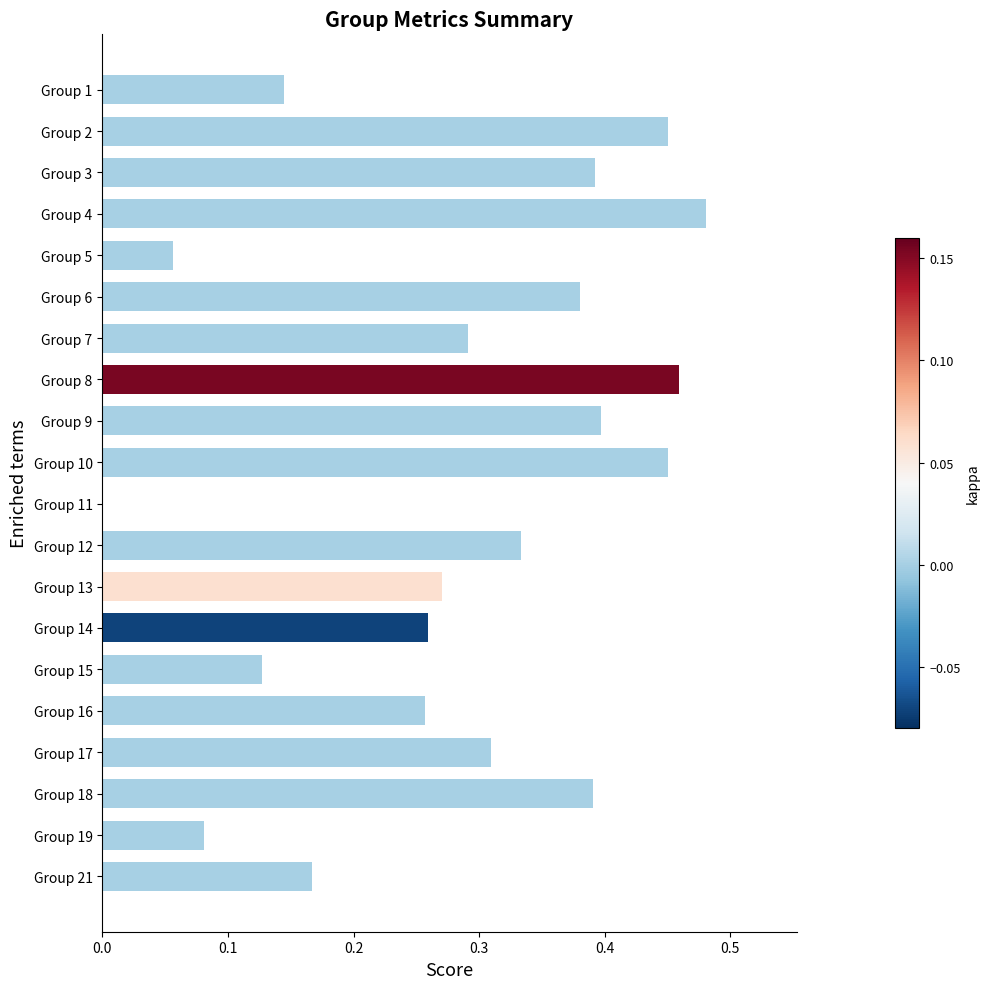

True or false: the data shows 0.2 at Group 10.

False